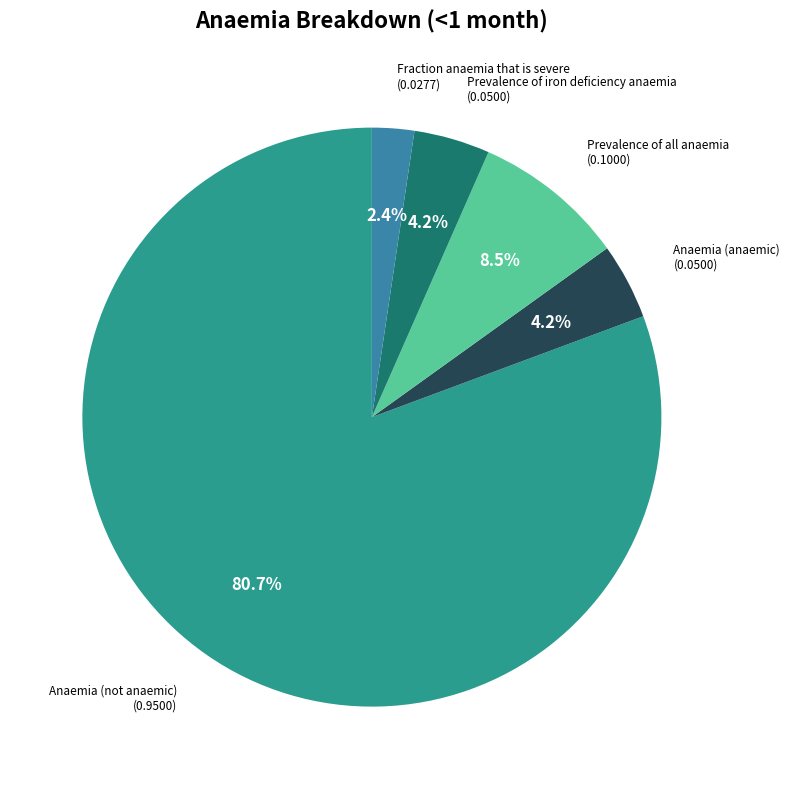

How many slices are in this pie chart?

5